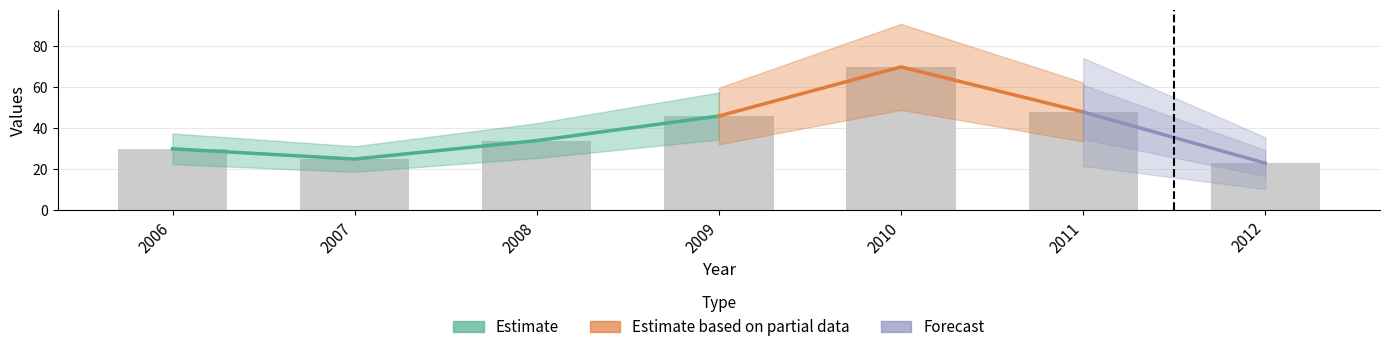

At which label is the value closest to 46?

2009